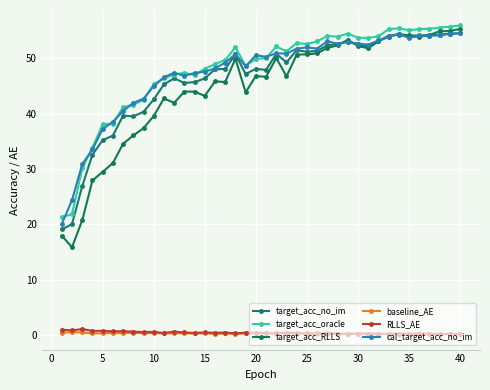

Is this an area chart (filled region under the line)?

No